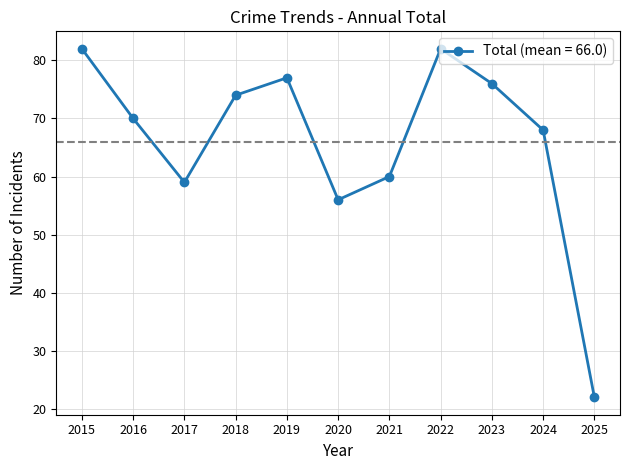

True or false: the data shows 28 at 2024.

False